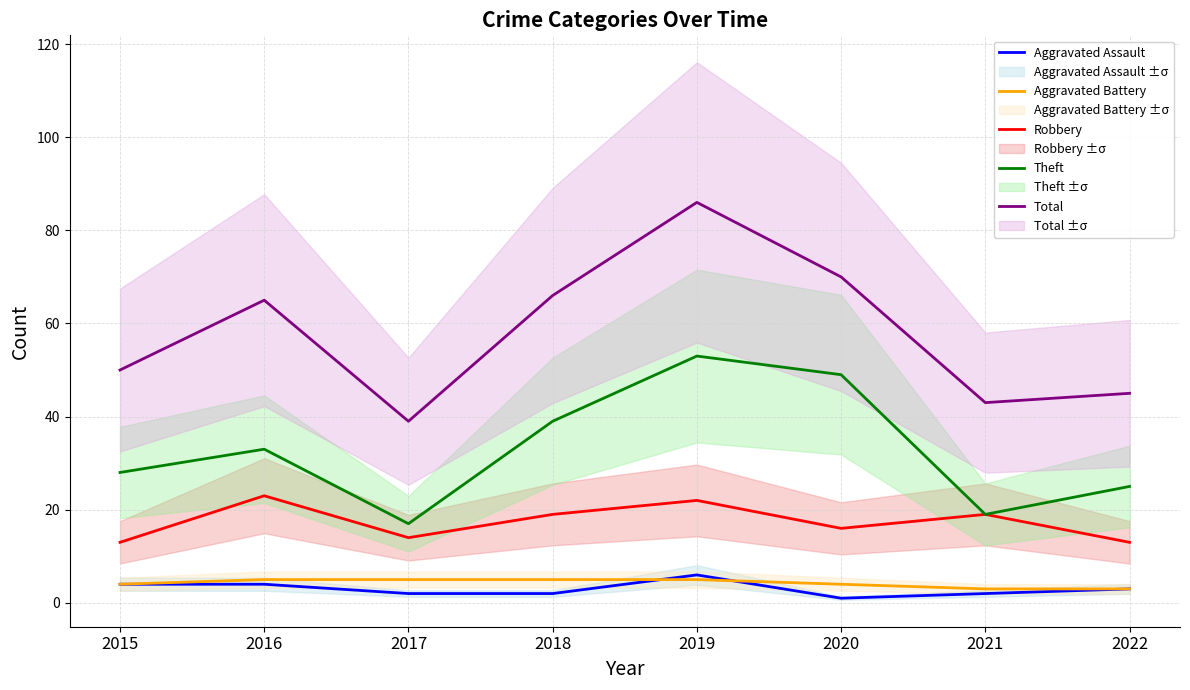

Rank the series at 2015 from lowest to highest value.

Aggravated Assault, Aggravated Battery, Robbery, Theft, Total